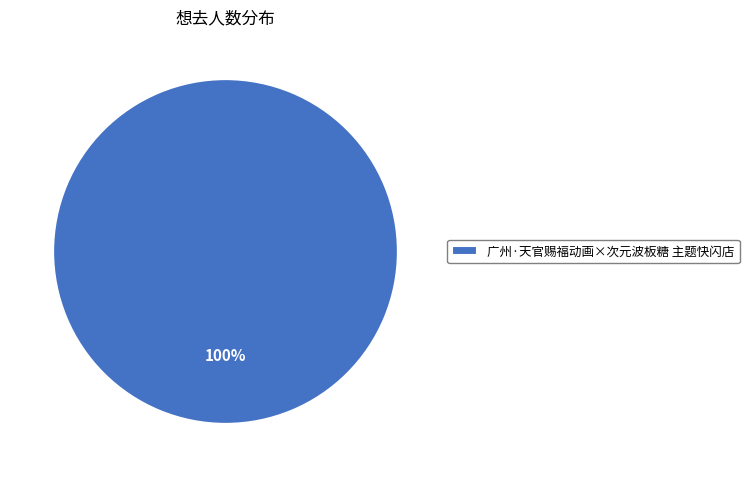

Rank the categories by value from lowest to highest.

广州·天官赐福动画×次元波板糖 主题快闪店